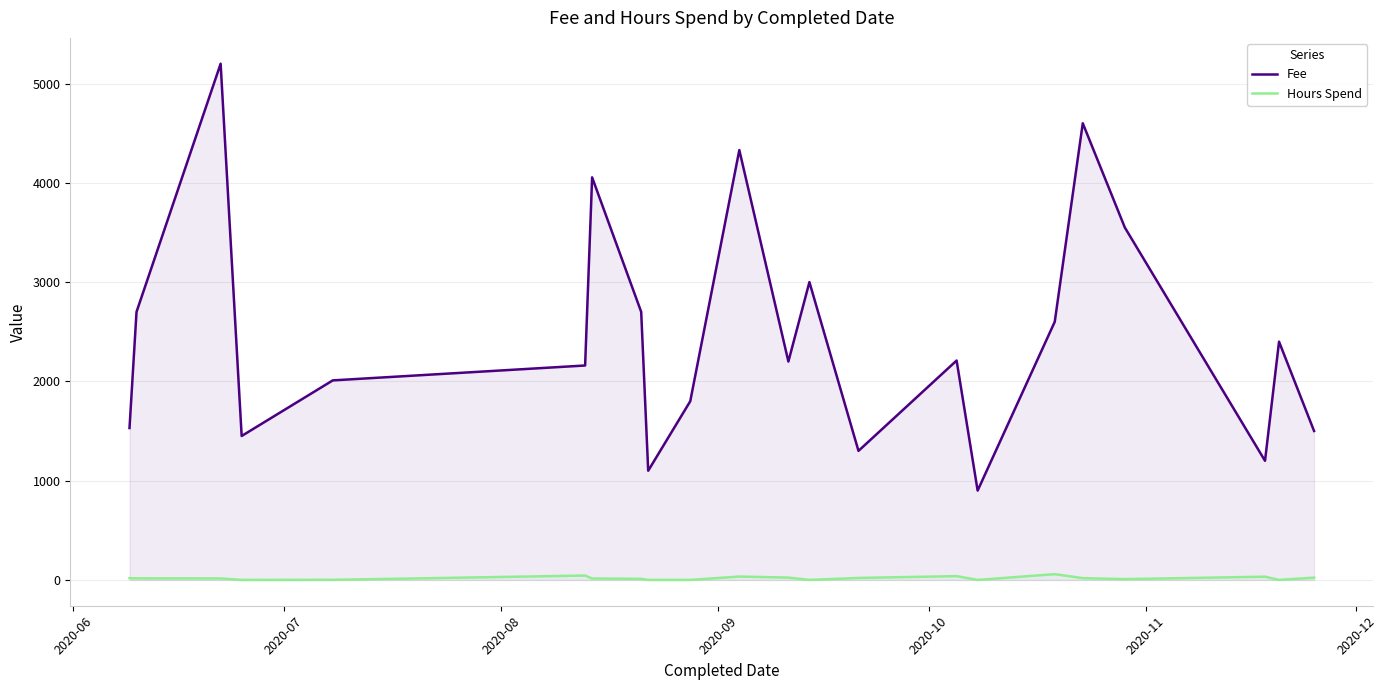

What is the sum of all Fee values?

54495.0